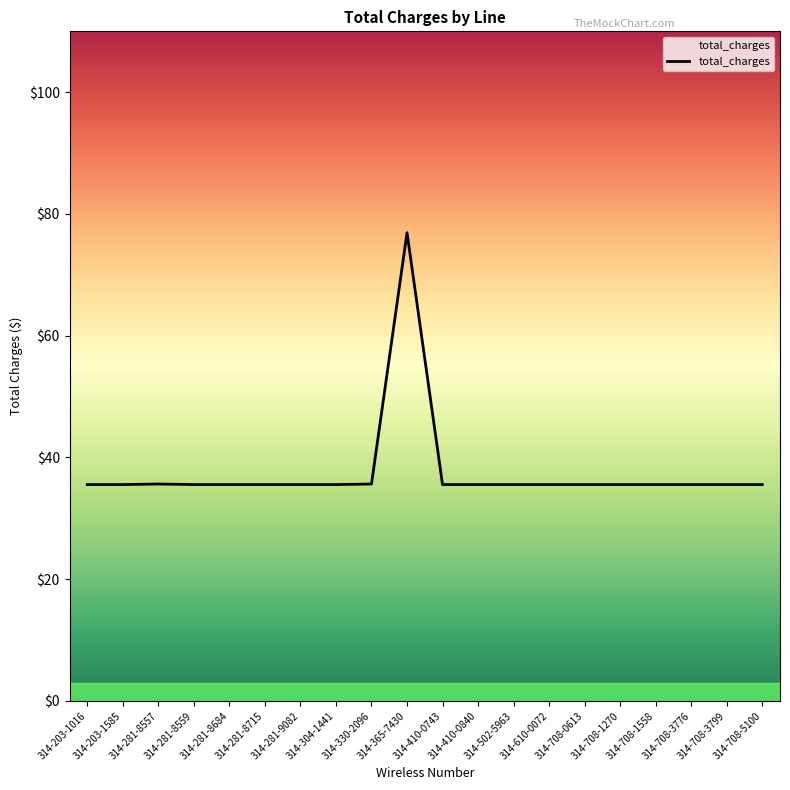

What position from the right is 314-281-8557?

18